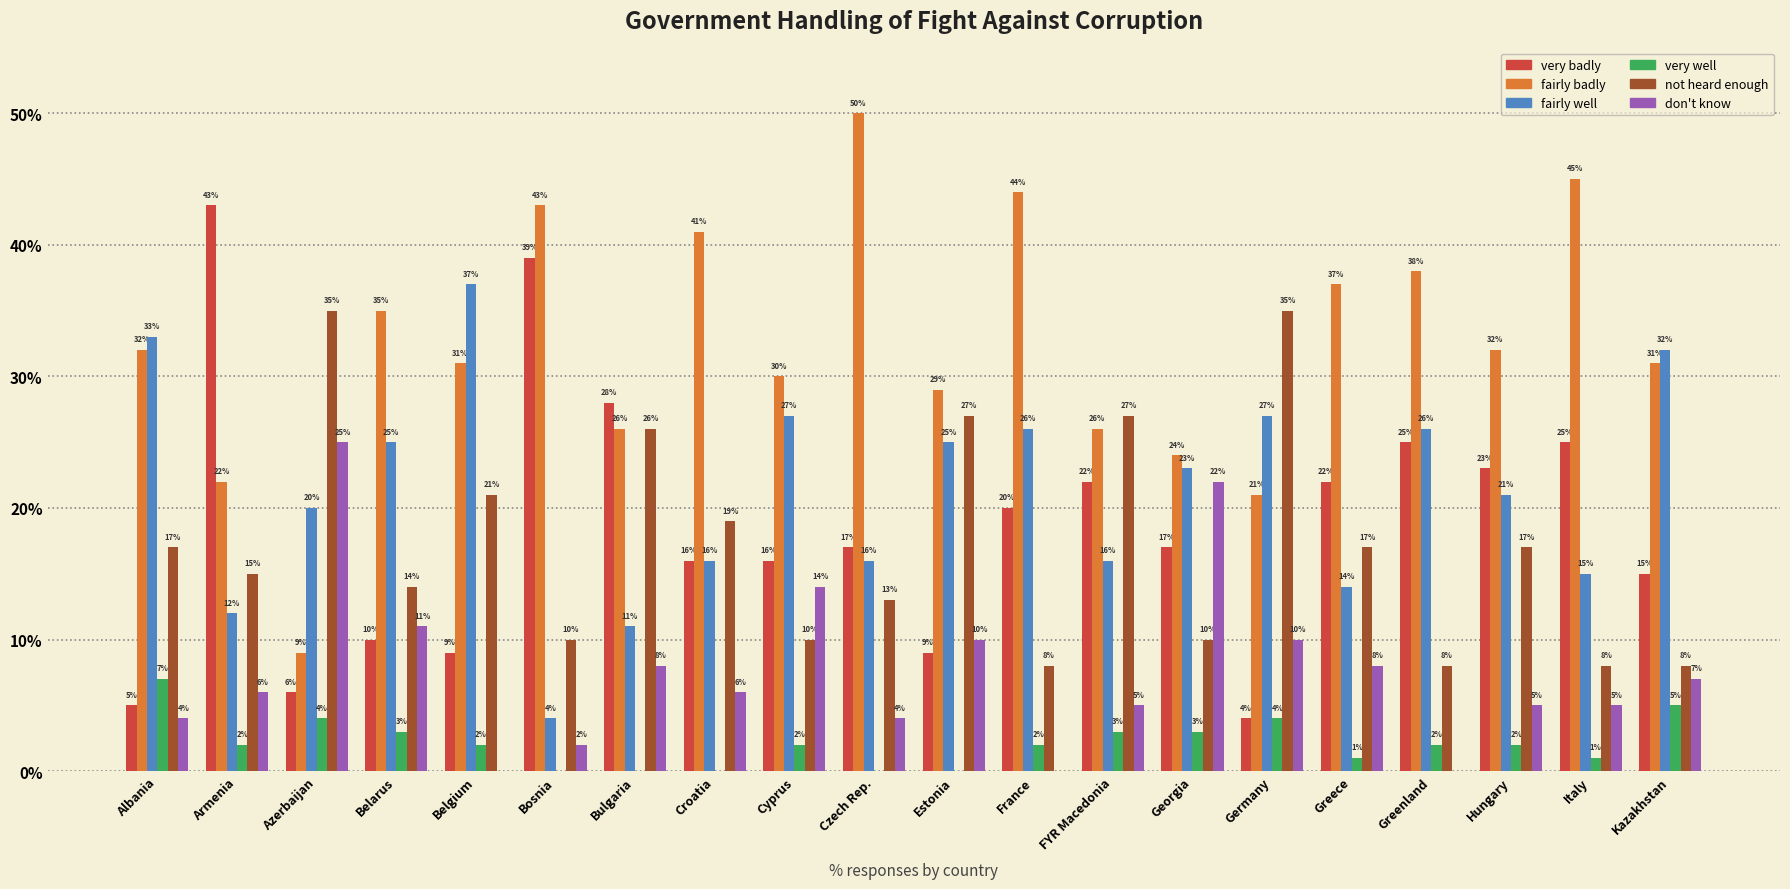

What is the approximate value of not heard enough at Bulgaria?

26